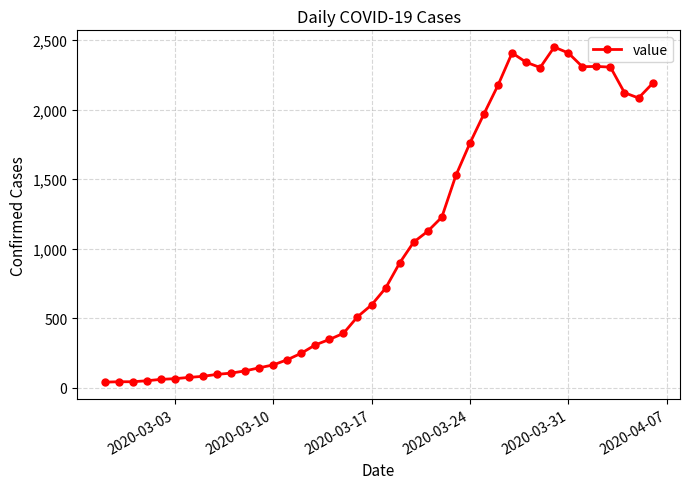

What is the maximum value shown in the chart?

2449